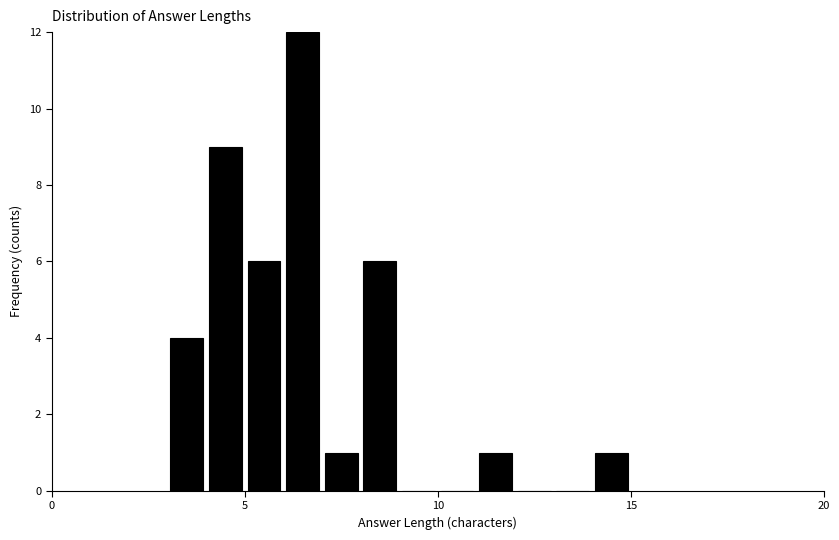

Around what value on the x-axis is the tallest bar? Give the approximate position of its centre, as read against the axis.

6.5